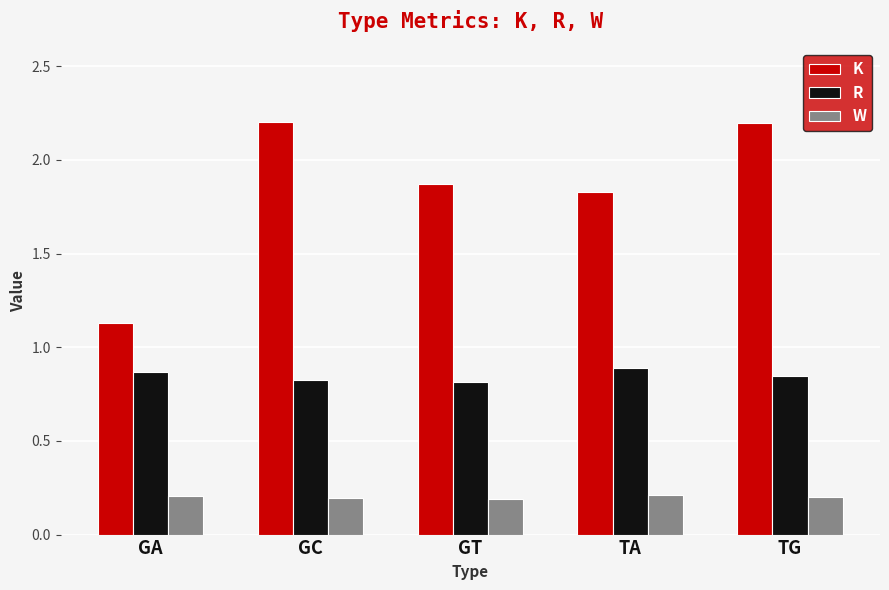

How many bars are there in total?

15